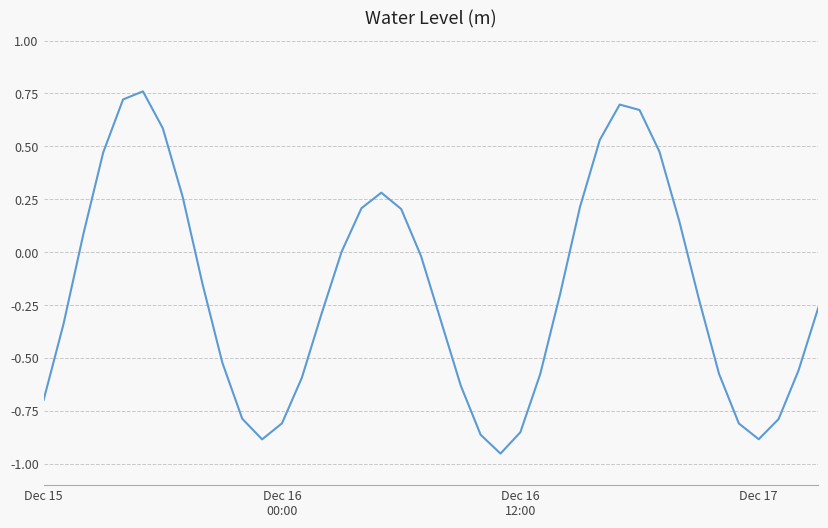

Does the chart display data point markers on the line(s)?

No